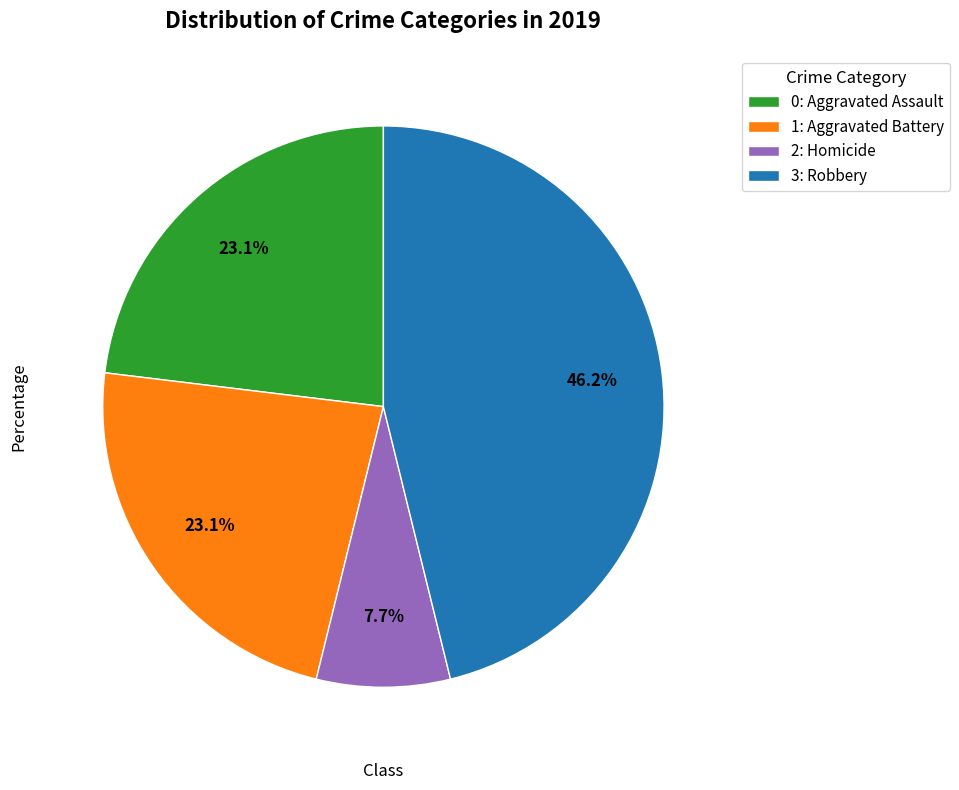

Between 2: Homicide and 1: Aggravated Battery, which is larger?

1: Aggravated Battery